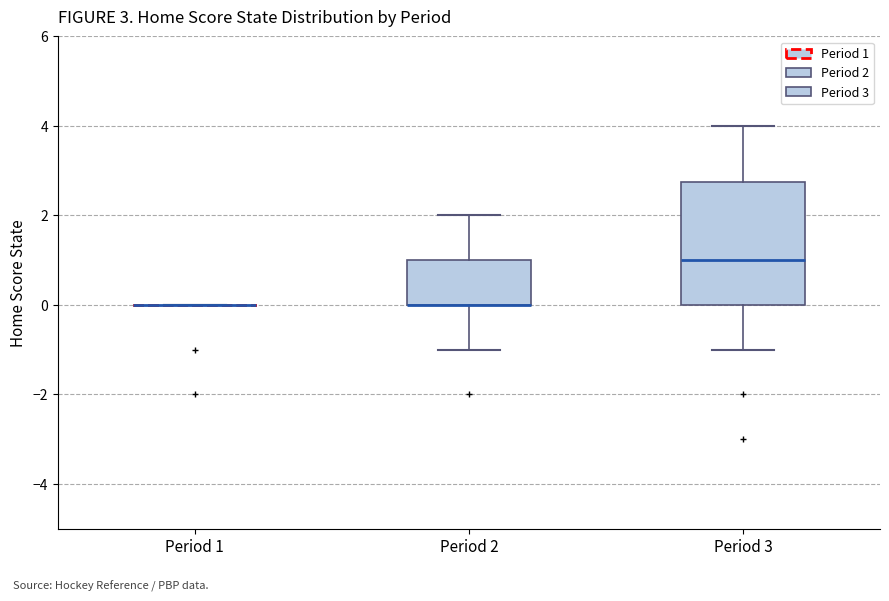

Comparing the boxes themselves (not the whiskers), which one is the tallest?

Period 3